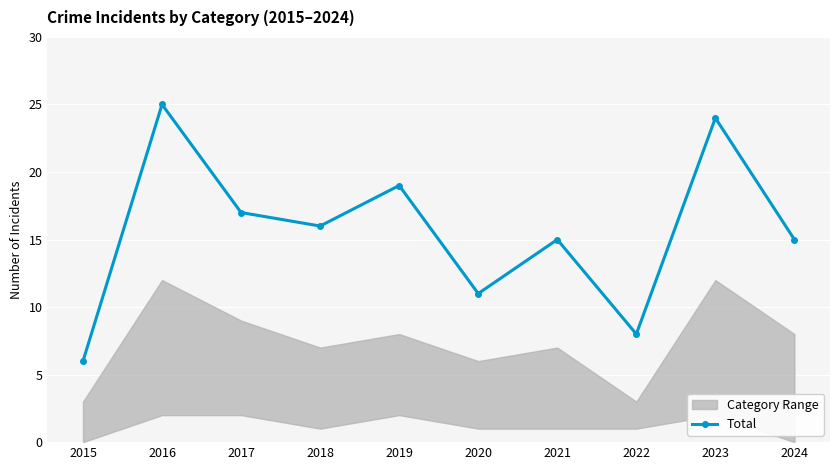

What is the maximum value shown in the chart?

25